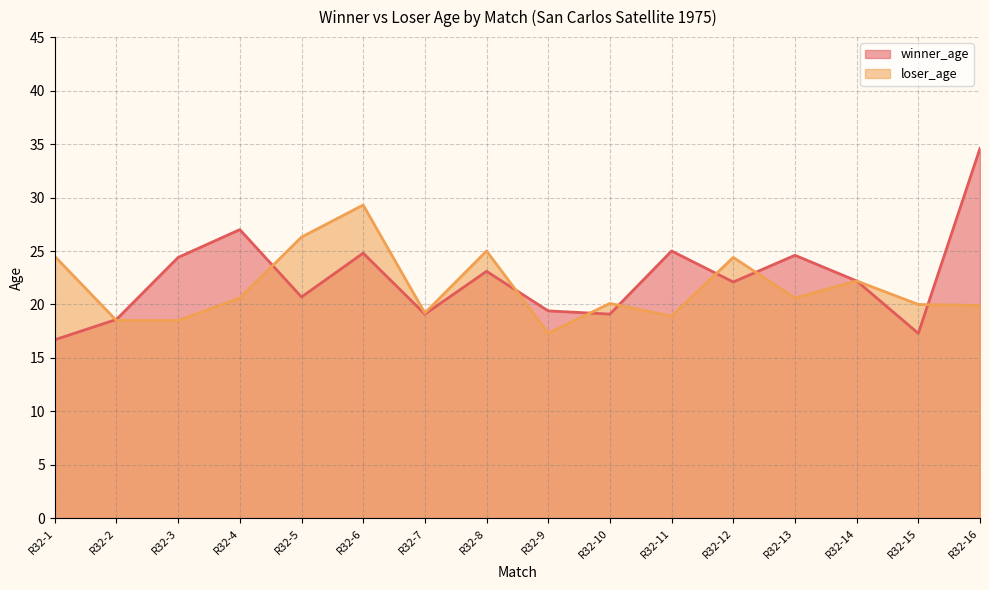

True or false: loser_age and winner_age cross at least once.

True